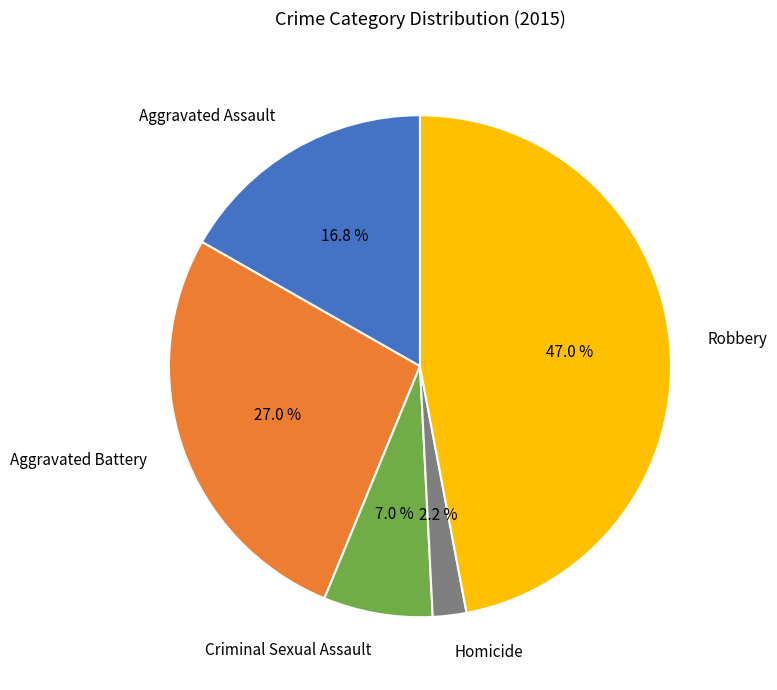

Combined, what portion of the pie is Aggravated Assault and Criminal Sexual Assault?

23.8%